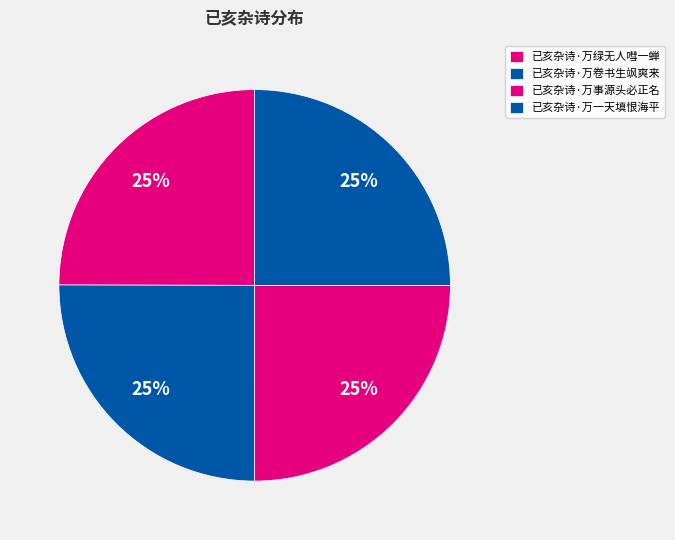

Is there any slice that represents more than half of the pie?

No